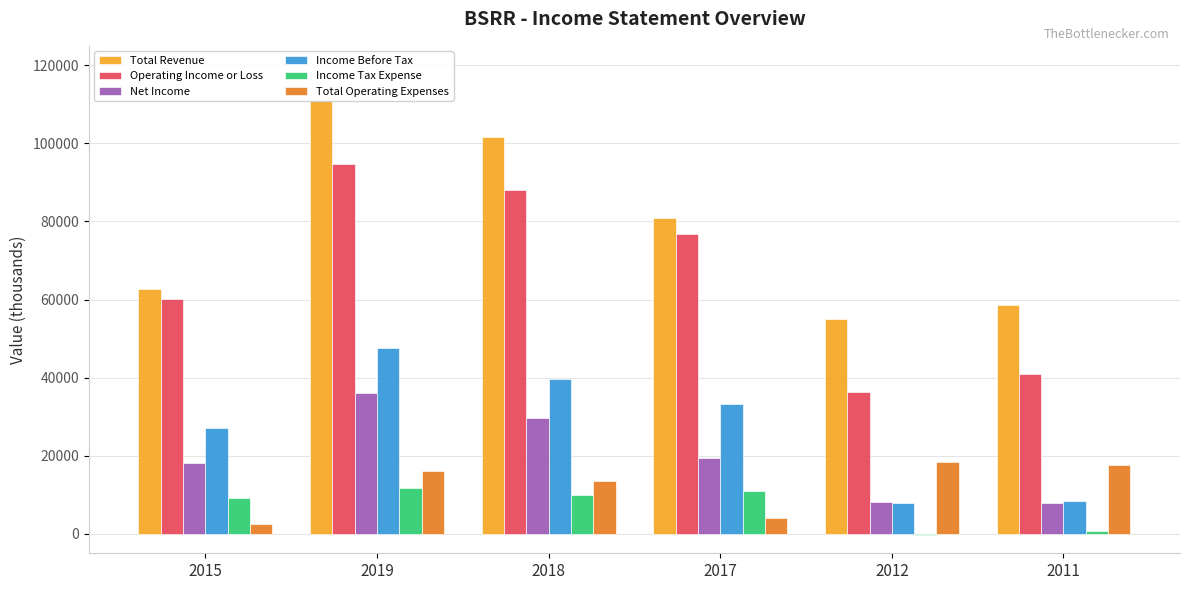

Is the value of Total Operating Expenses at 2018 greater than the value of Income Before Tax at 2015?

No